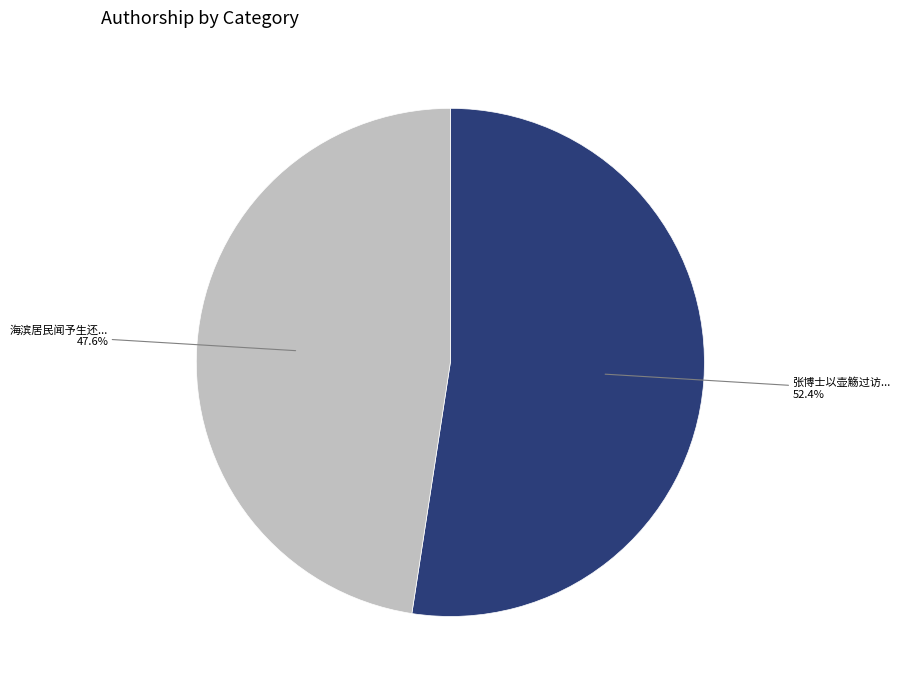

How many segments does this pie chart have?

2